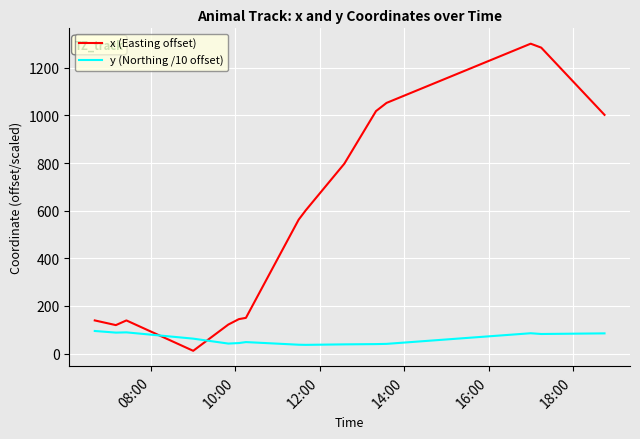

What is the greatest value displayed?

1301.2